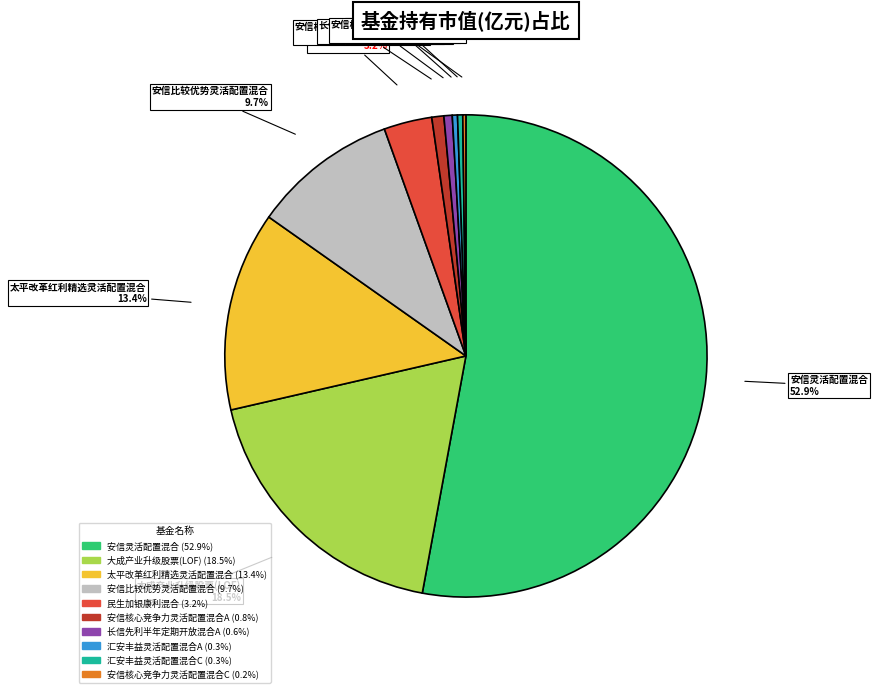

Which slice is the largest?

安信灵活配置混合 (52.9%)